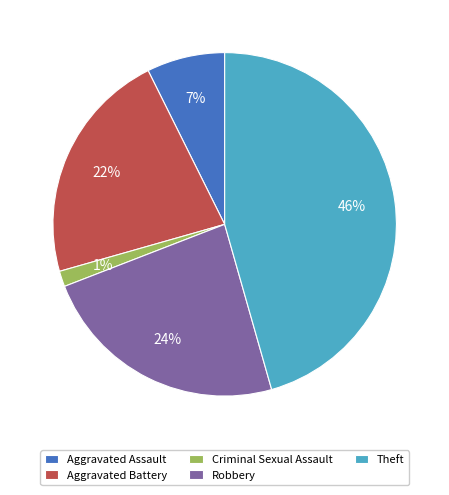

Is it true that Aggravated Battery is 27% of the pie?

False